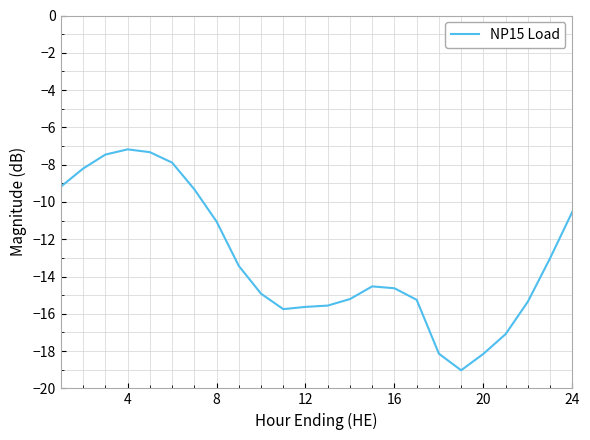

What is the minimum value shown in the chart?

-19.0